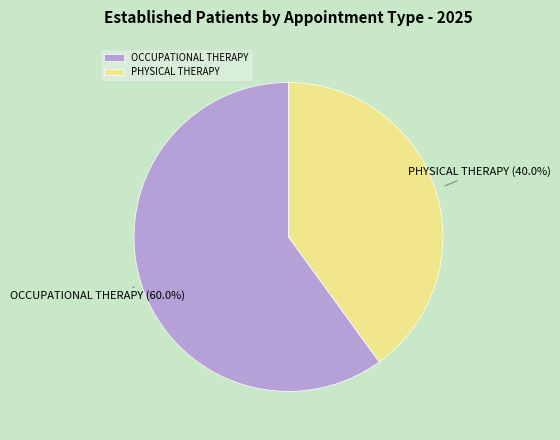

To the nearest percent, what is the average slice percentage?

50%